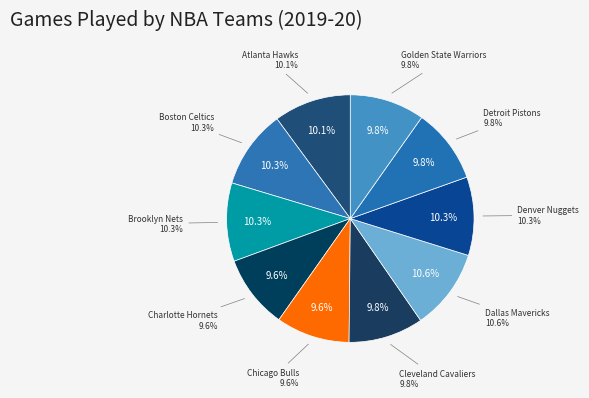

Is Dallas Mavericks the majority of the pie?

No